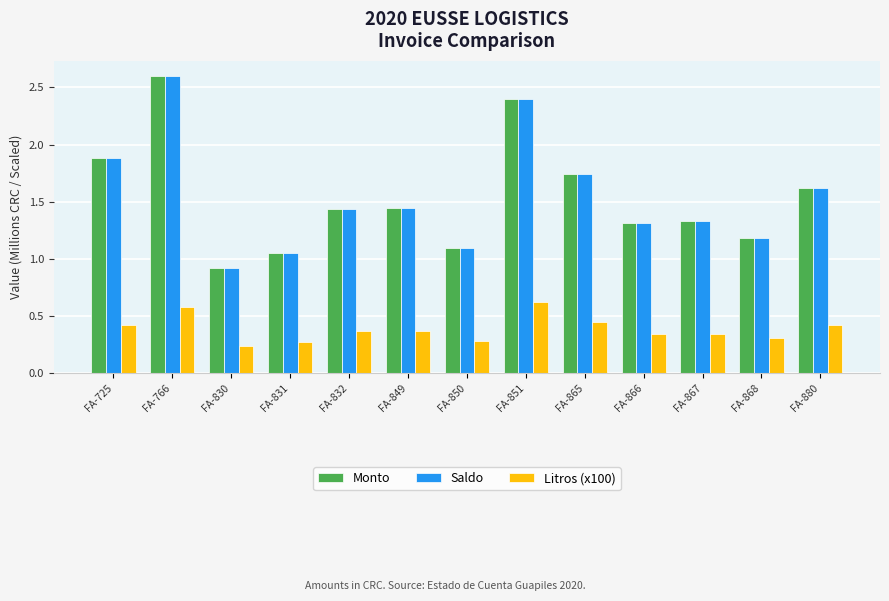

How many Litros (x100) values are between 0 and 1?

13